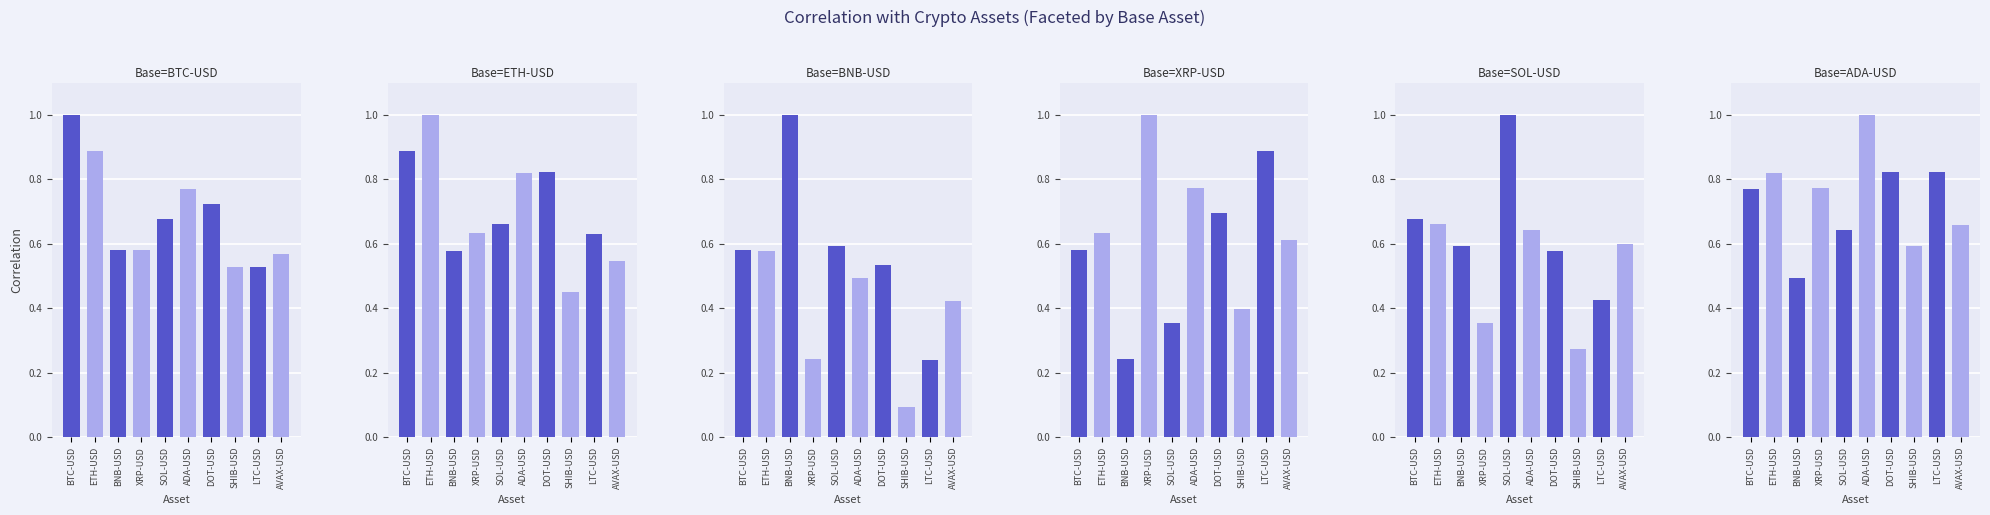

List the series in order of their peak value, lowest first.

BTC-USD, ETH-USD, BNB-USD, XRP-USD, SOL-USD, ADA-USD